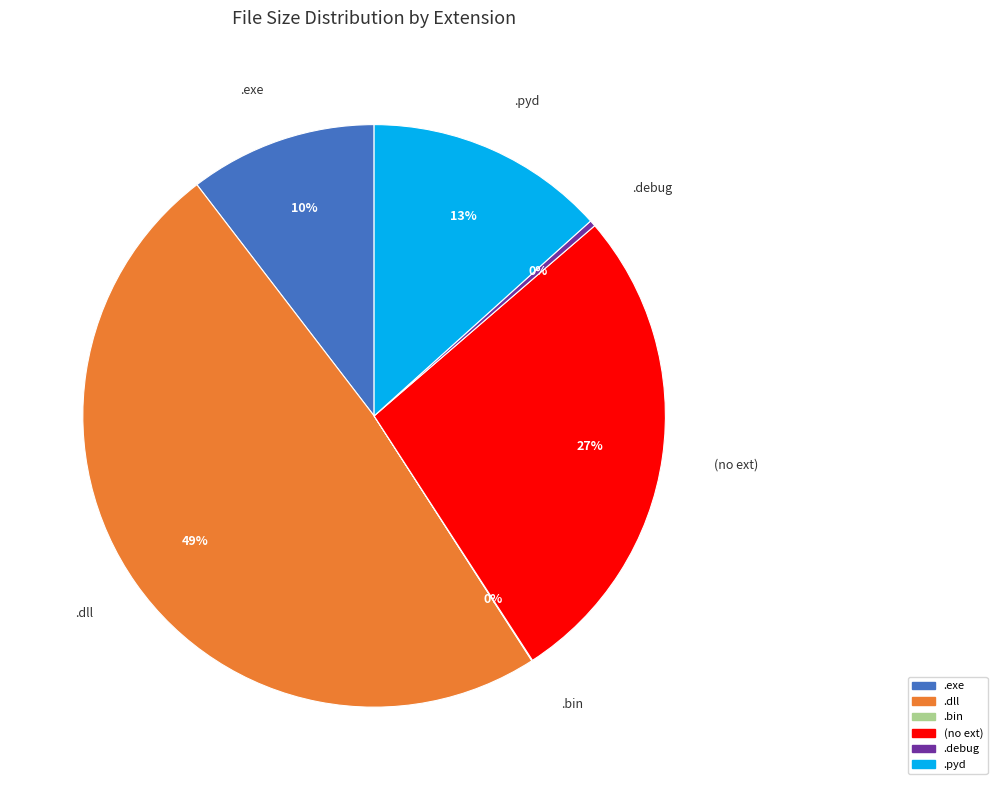

What percentage is the .pyd slice, to the nearest percent?

13%